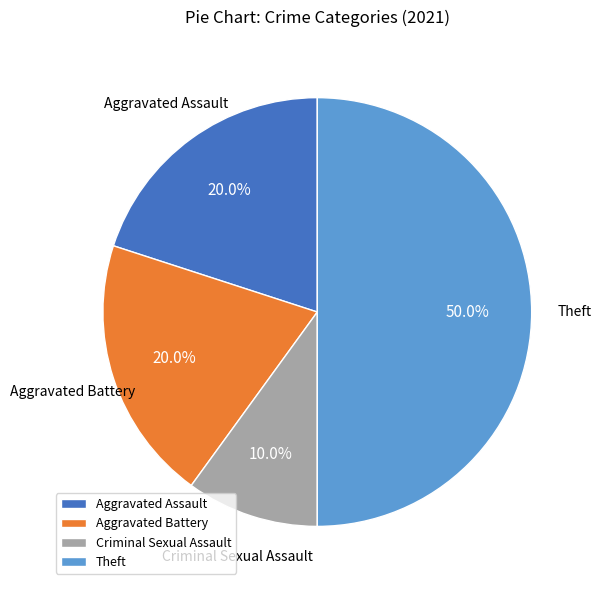

To the nearest percent, what is the combined percentage of Aggravated Battery and Aggravated Assault?

40%